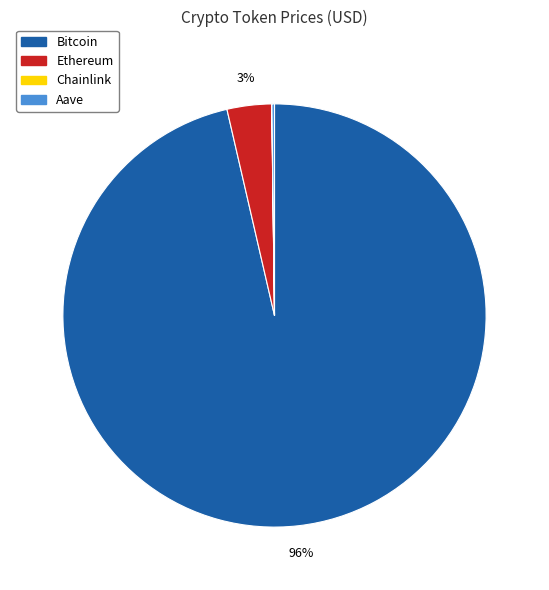

Which category has the biggest portion of the pie?

Bitcoin